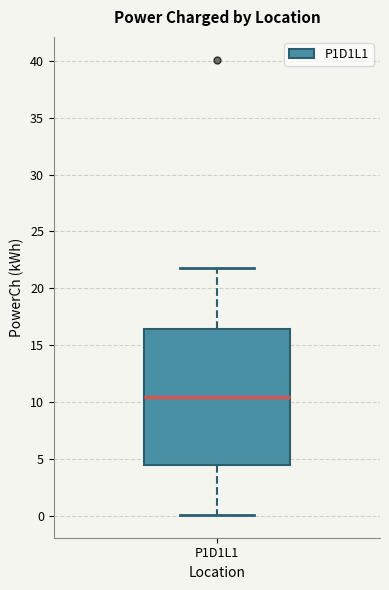

Where is the upper edge of the box for P1D1L1 on the y-axis? The values are not printed on the chart, so give them approximately, as read against the axis.

16.5